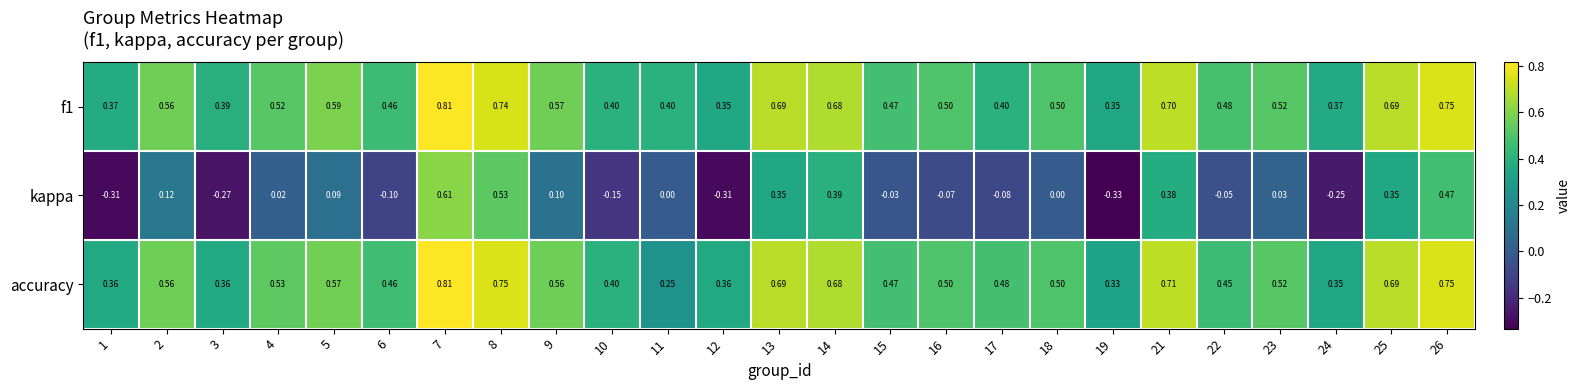

Is the value of kappa at 11 greater than the value of f1 at 3?

No